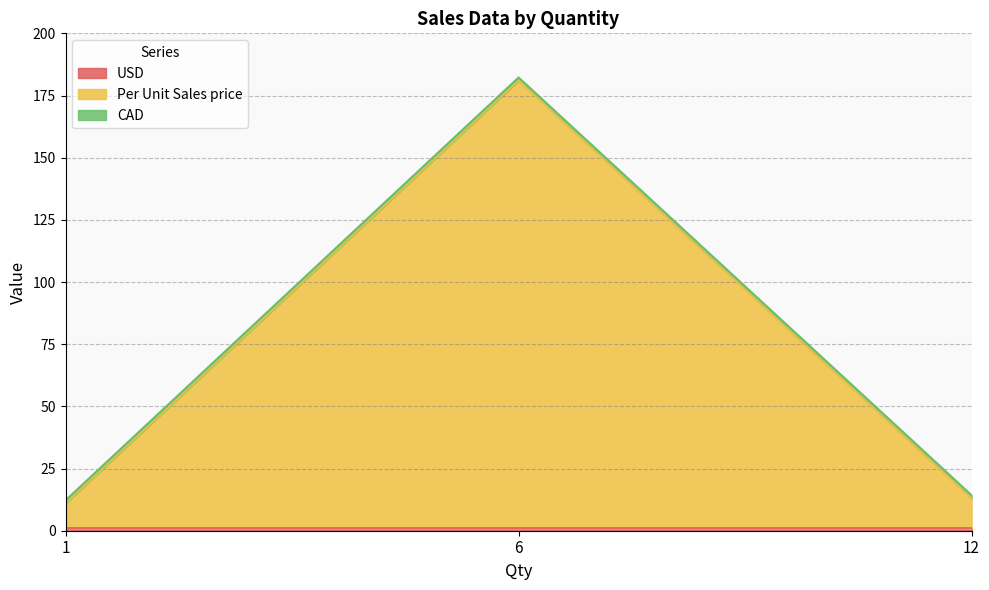

Which series has the largest range (max minus min)?

Per Unit Sales price